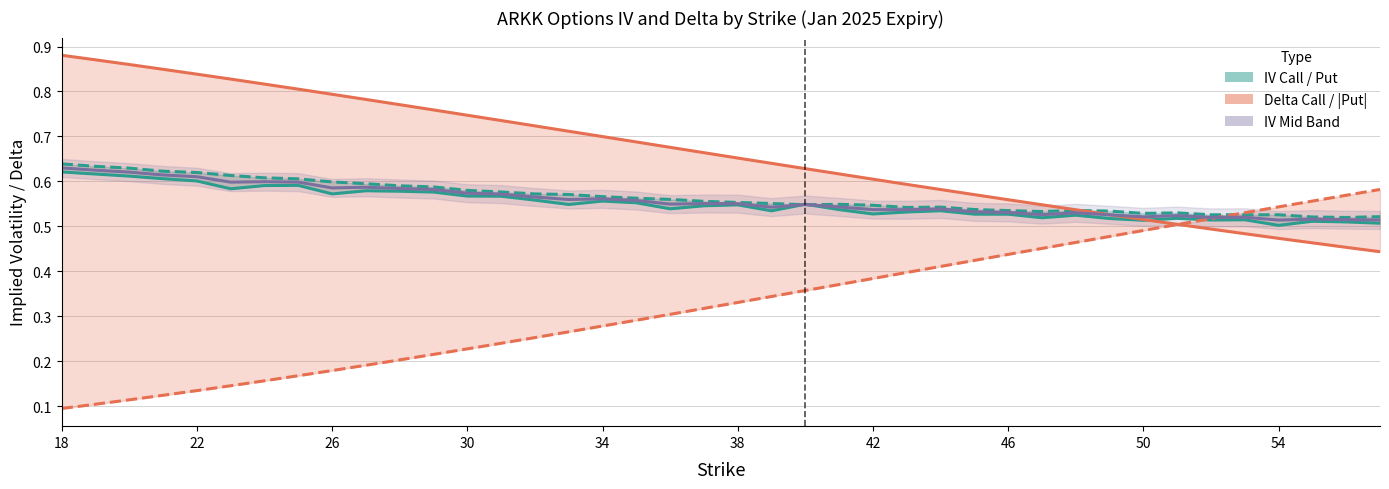

Which series has the largest total across all categories?

Delta Call